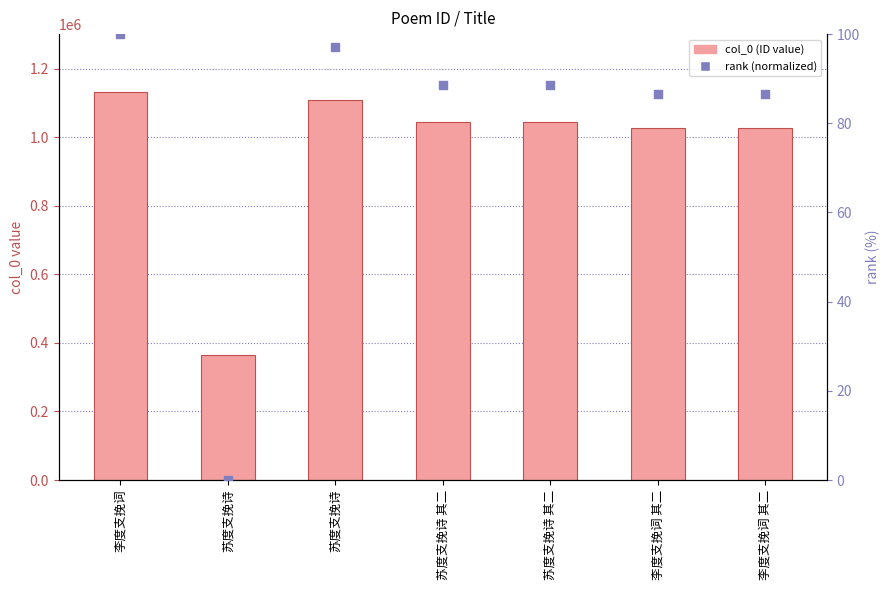

What is the total value across all series at 苏度支挽诗 其二?

1043166.5